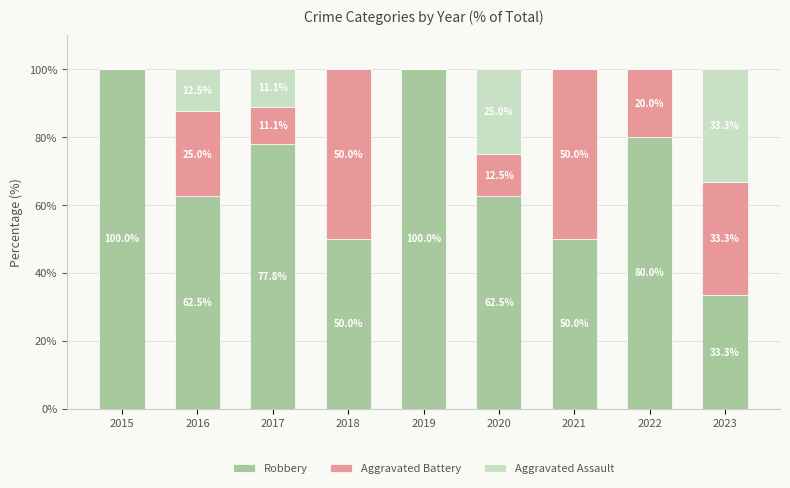

What is the sum of the Robbery values at 2015 and 2020?

162.5